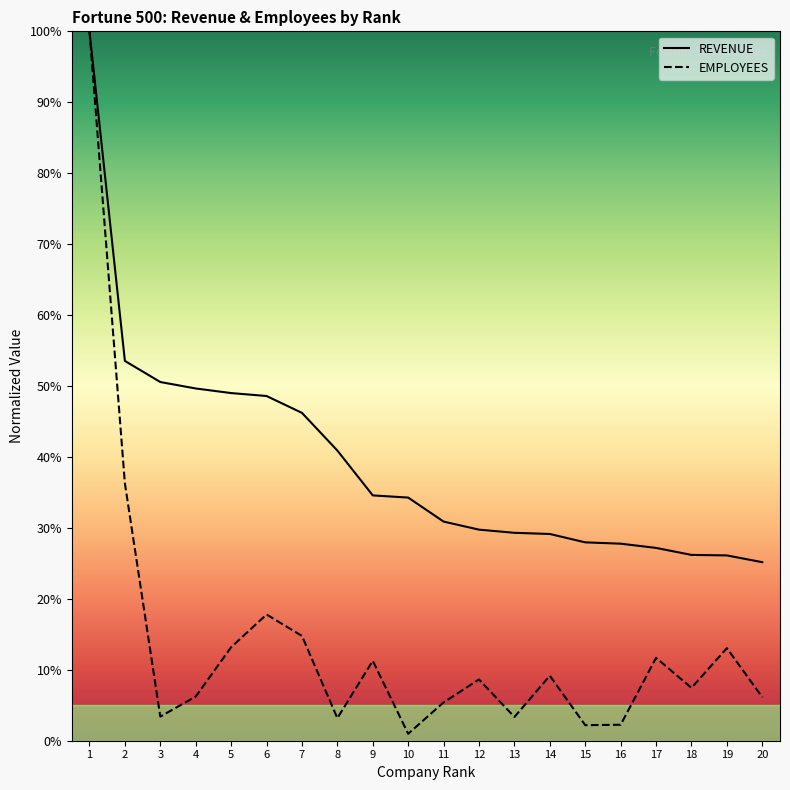

The value of EMPLOYEES at 4 is 0.1. True or false?

False